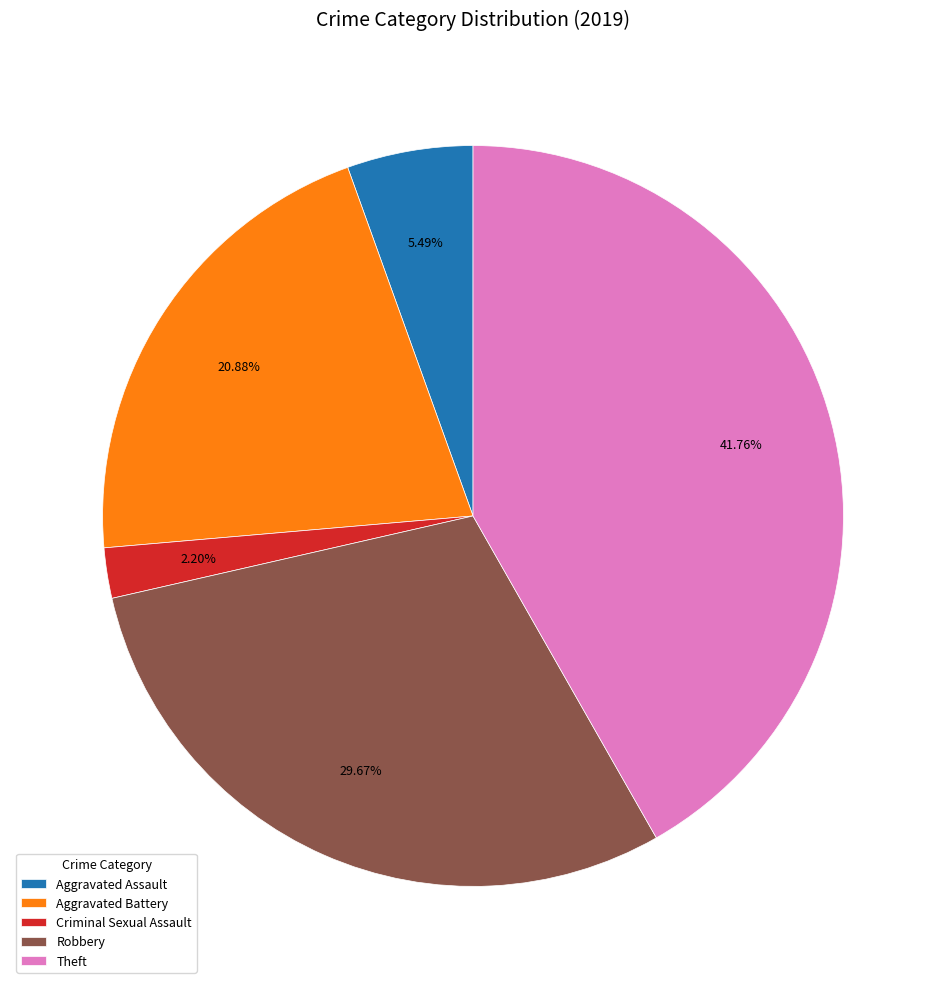

What percentage is the Aggravated Assault slice, to the nearest percent?

5%